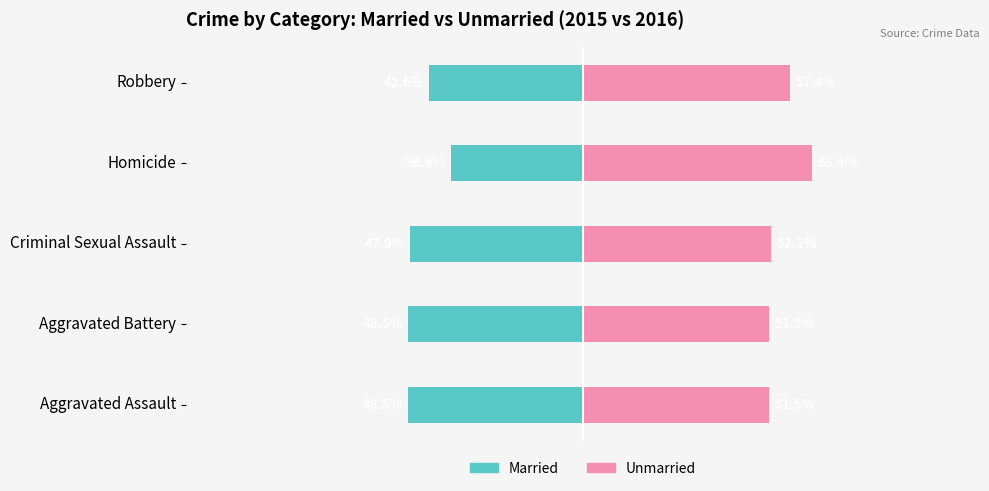

List the series in order of their overall mean, lowest first.

Married, Unmarried